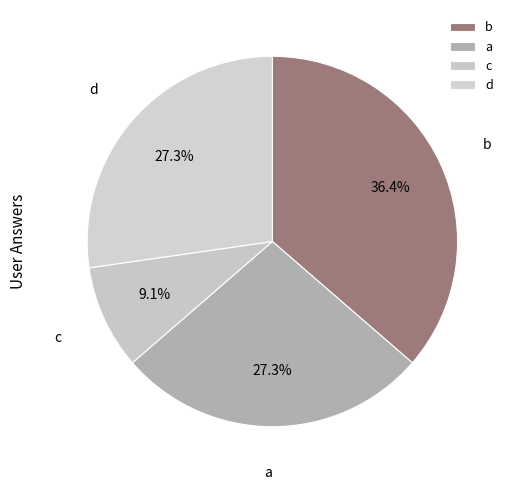

Which category has the biggest portion of the pie?

b